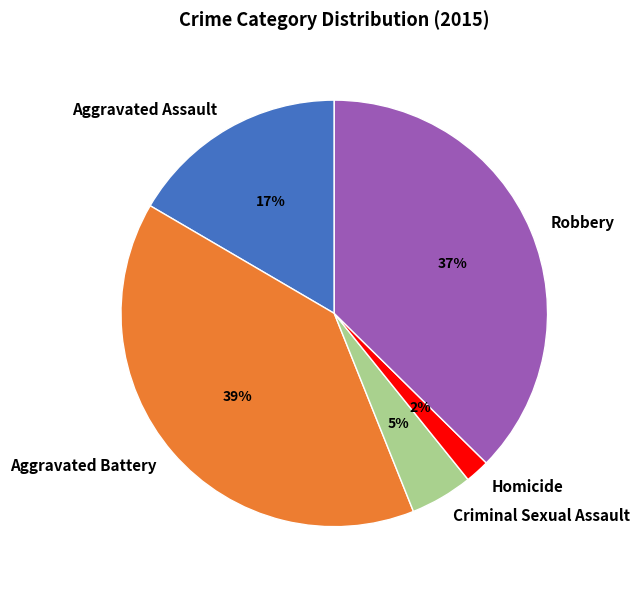

Which has a higher value, Homicide or Aggravated Battery?

Aggravated Battery